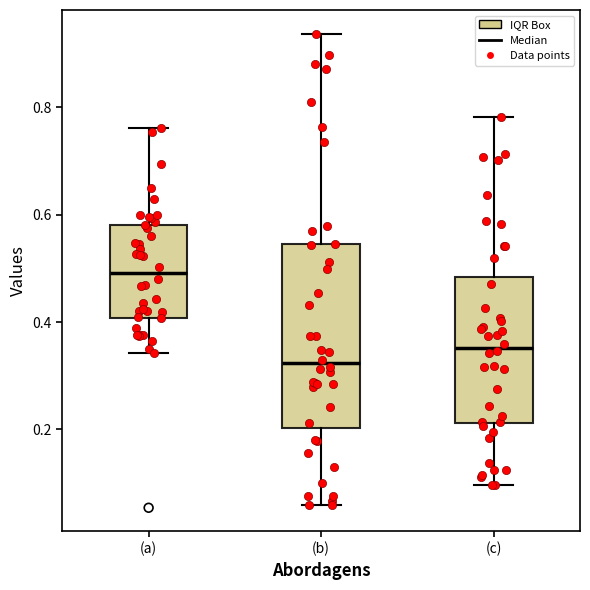

Which box has the lowest median line?

(b)